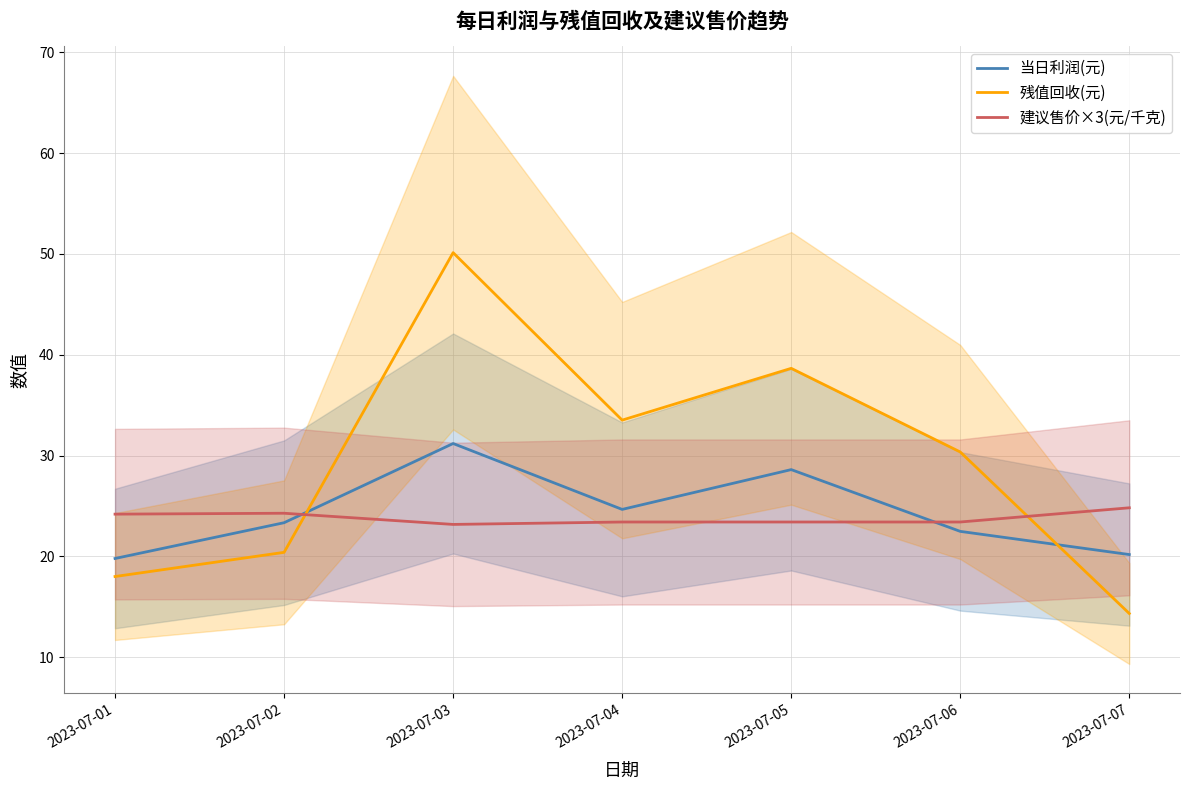

What is the difference between the highest and lowest values at 2023-07-07?

10.5